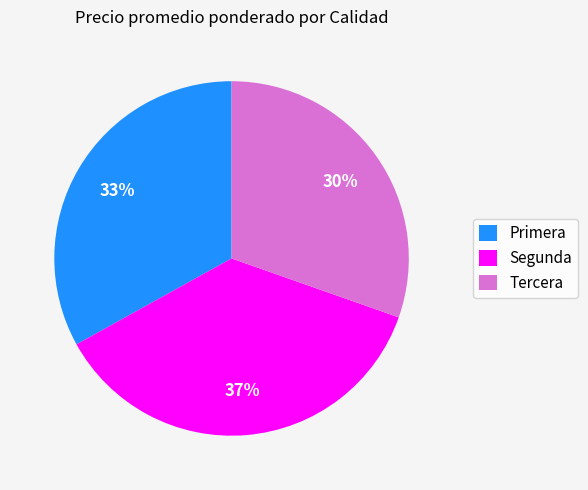

Which category has the smallest portion of the pie?

Tercera